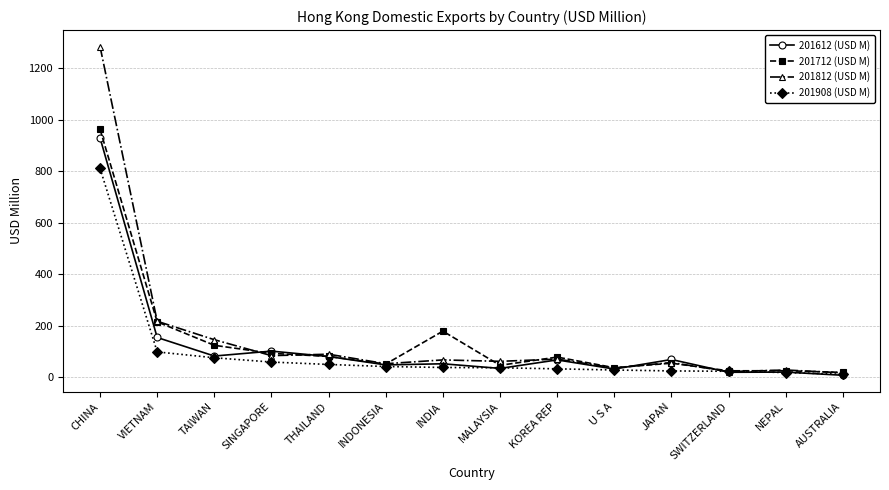

How many data points in 201612 (USD M) are above 67?

7